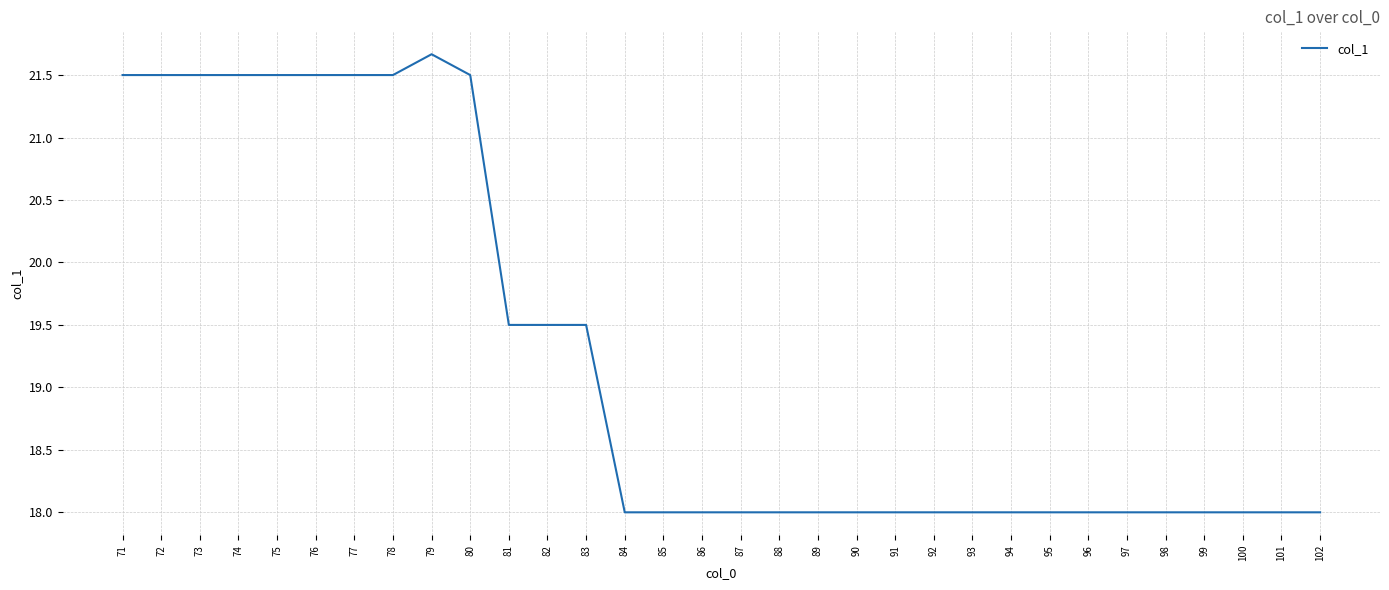

Reading left to right, transcribe all the data shown in this chart.

71=21.5	72=21.5	73=21.5	74=21.5	75=21.5	76=21.5	77=21.5	78=21.5	79=21.7	80=21.5	81=19.5	82=19.5	83=19.5	84=18.0	85=18.0	86=18.0	87=18.0	88=18.0	89=18.0	90=18.0	91=18.0	92=18.0	93=18.0	94=18.0	95=18.0	96=18.0	97=18.0	98=18.0	99=18.0	100=18.0	101=18.0	102=18.0